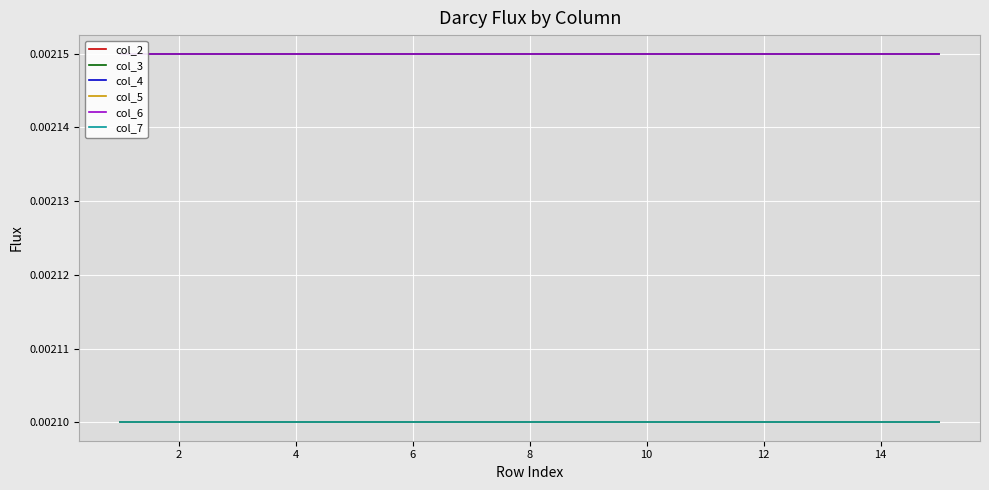

How many distinct data groups are displayed?

6